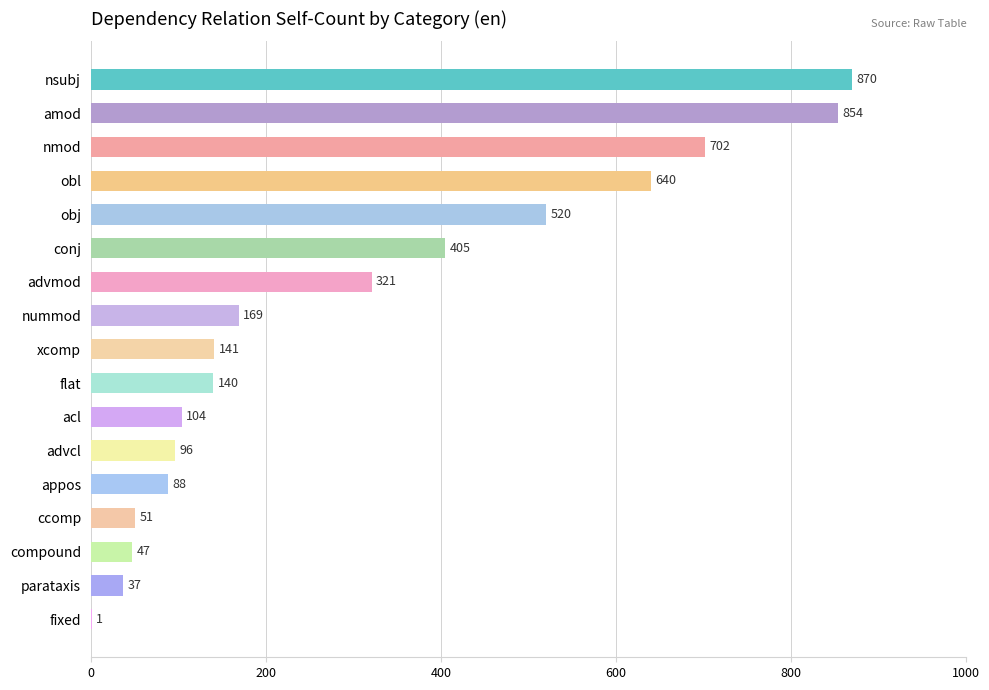

The chart shows a value of 88 at appos. True or false?

True